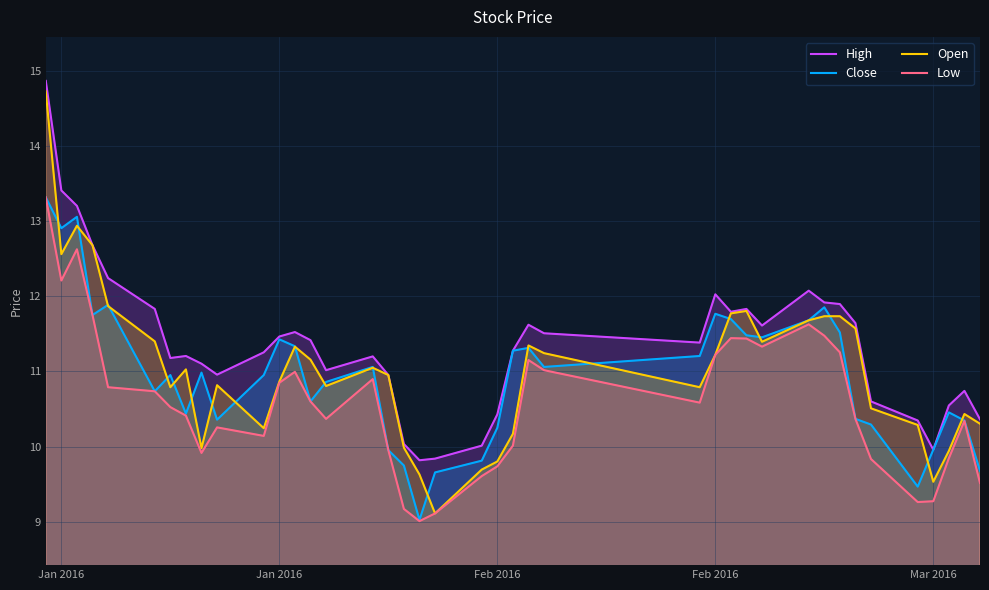

How many lines are shown in the chart?

4